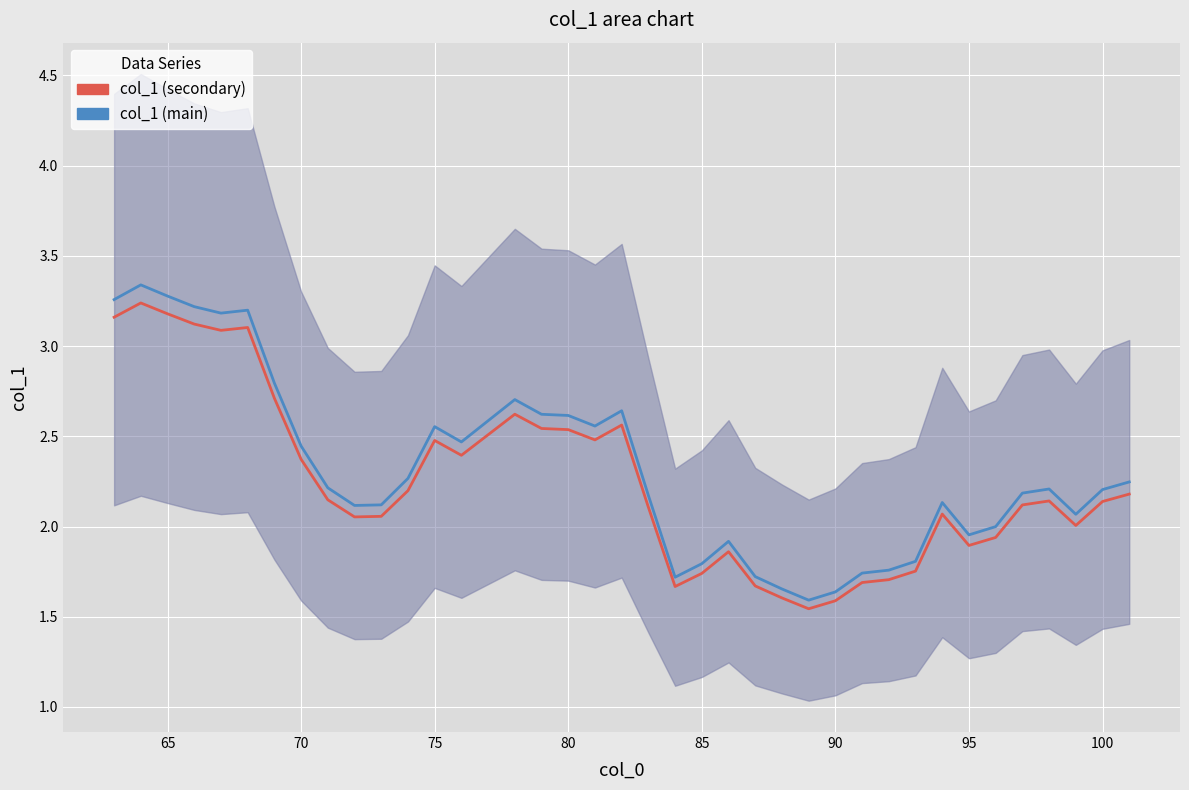

True or false: col_1 (main) has a value of 3.6 at 80.

False